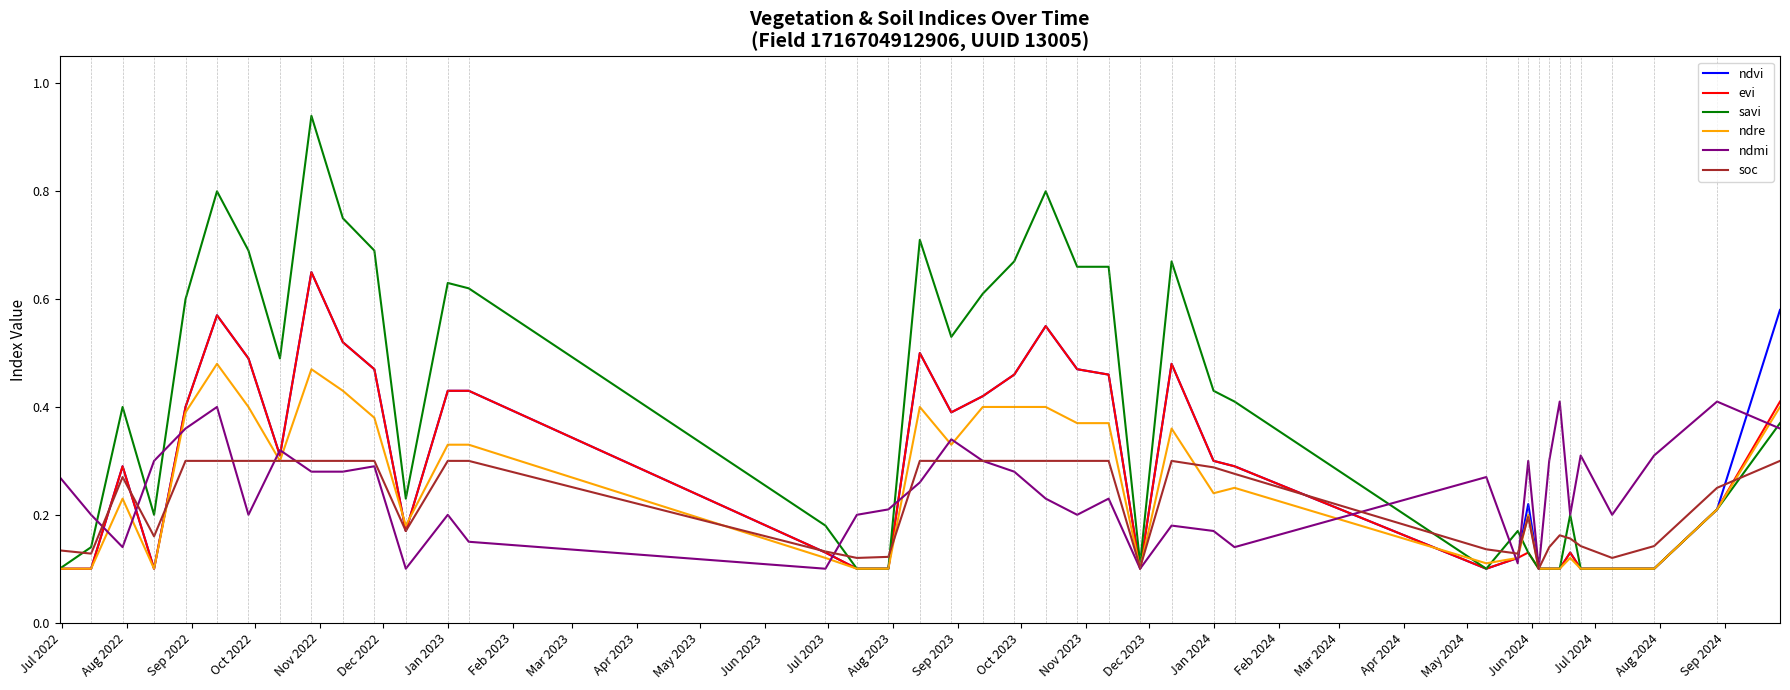

Which series has the largest range (max minus min)?

savi